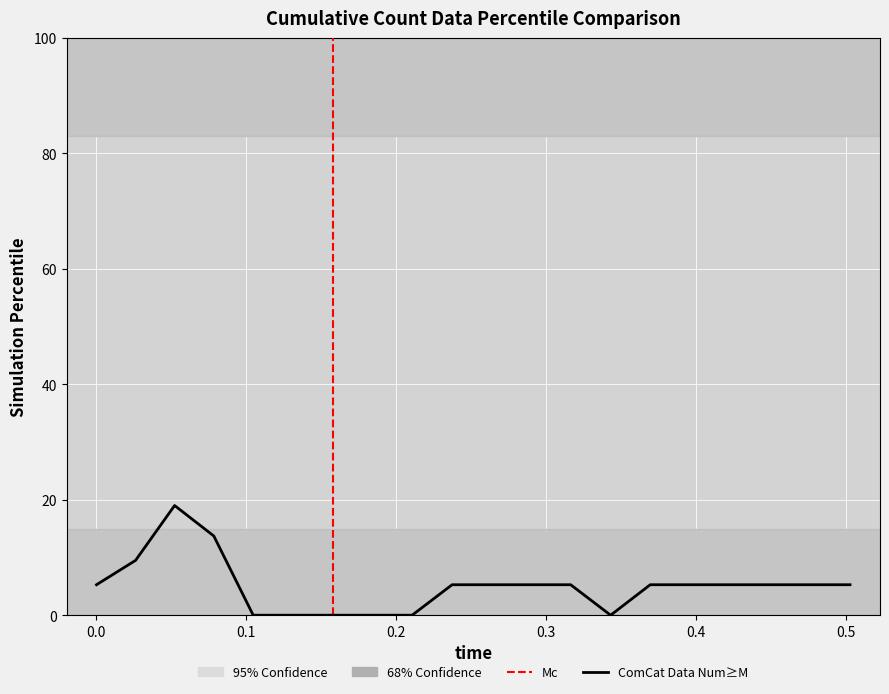

What is the difference between the maximum and minimum values?

19.0